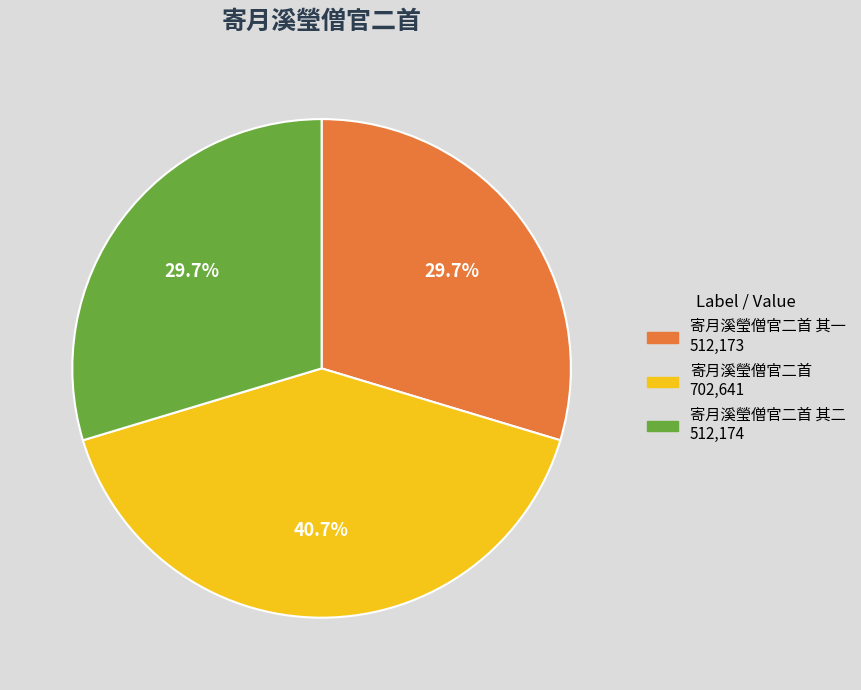

Is there a majority slice in this chart?

No